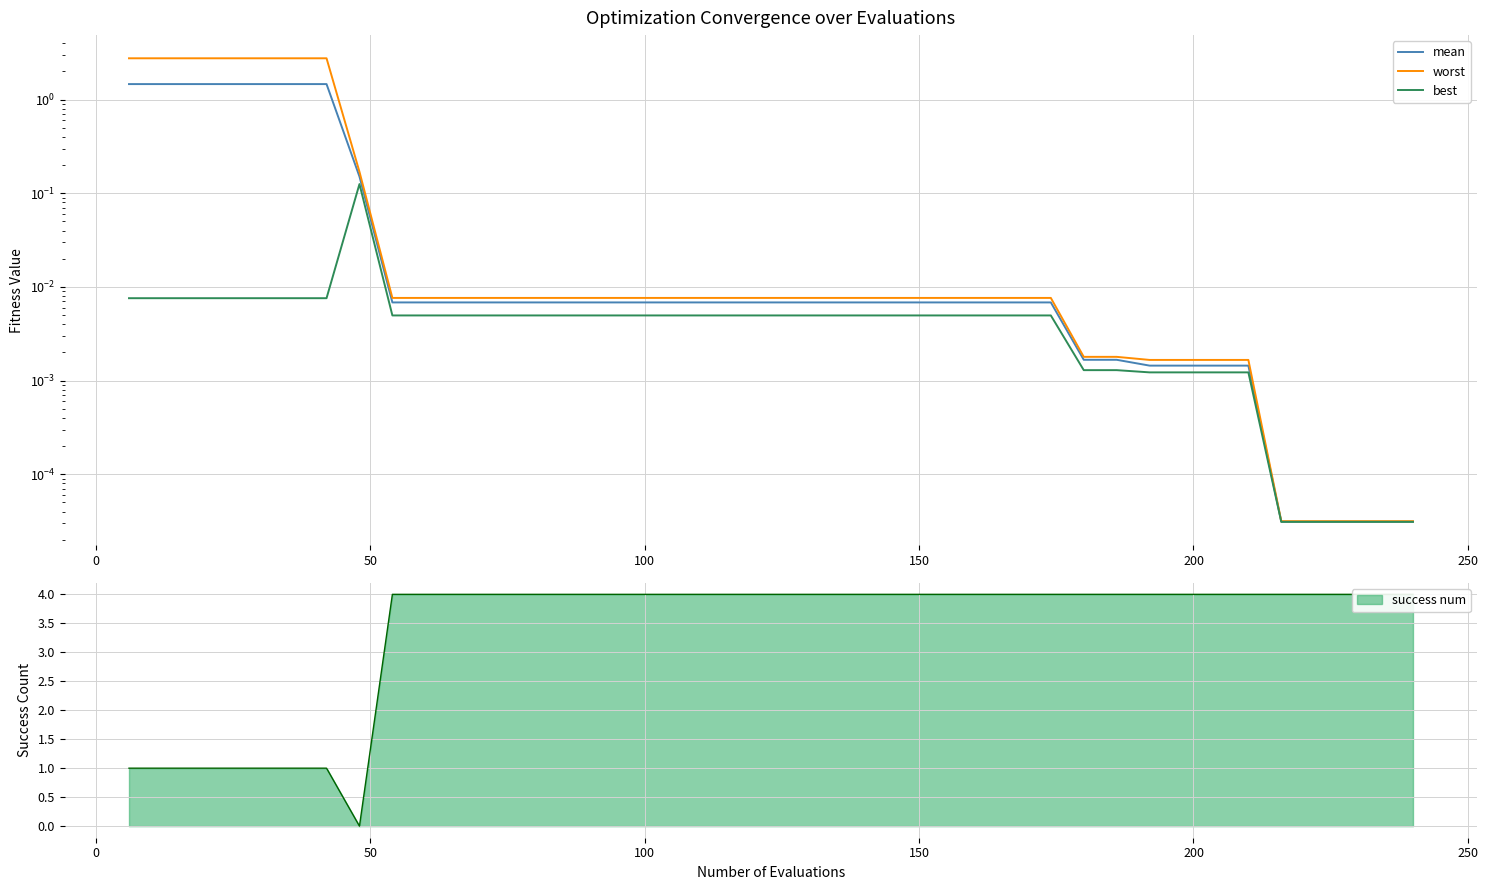

What is the maximum value shown in the chart?

2.8